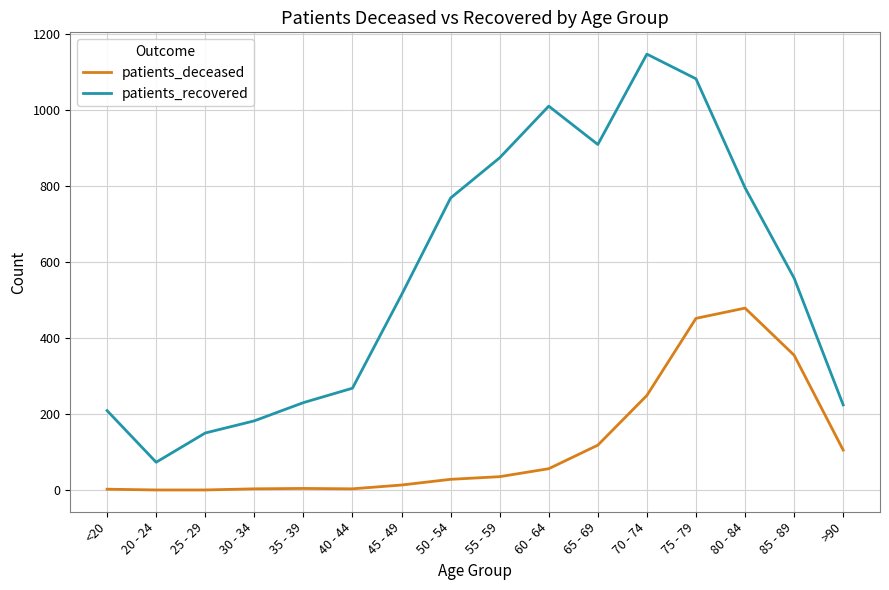

Rank the series at 80 - 84 from lowest to highest value.

patients_deceased, patients_recovered